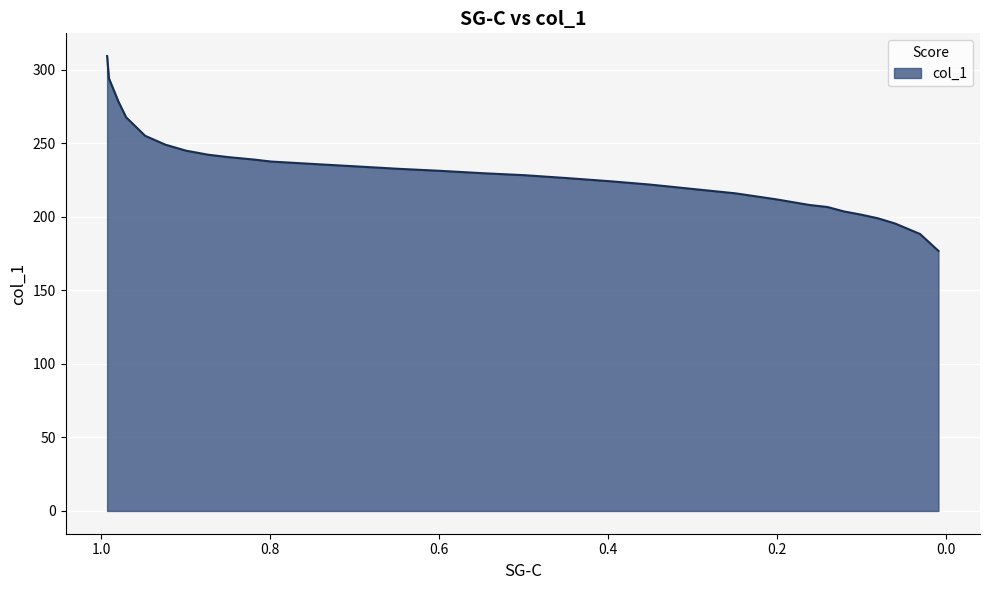

Does the chart display data point markers on the line(s)?

No